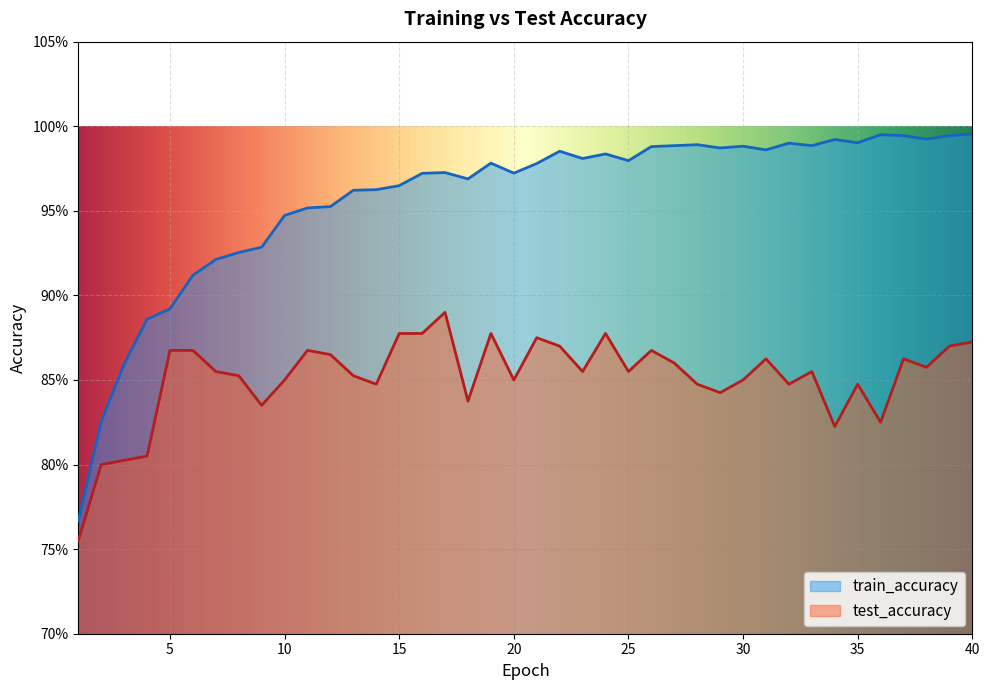

How many data points does each series have?

40